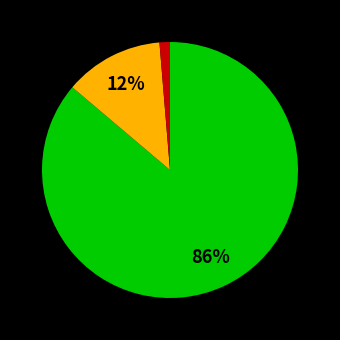

To the nearest percent, what is the average slice percentage?

33%